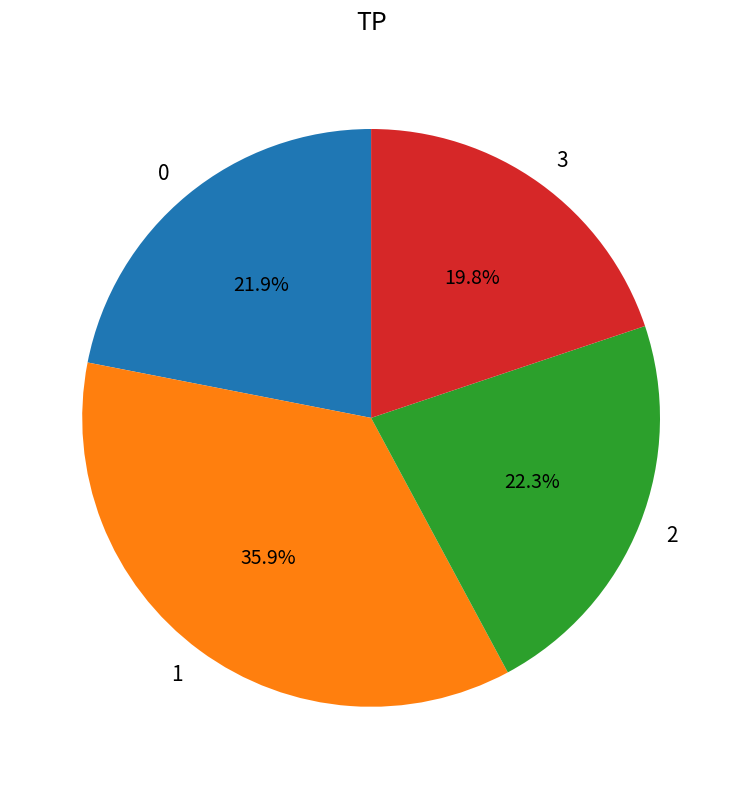

How many slices are in this pie chart?

4